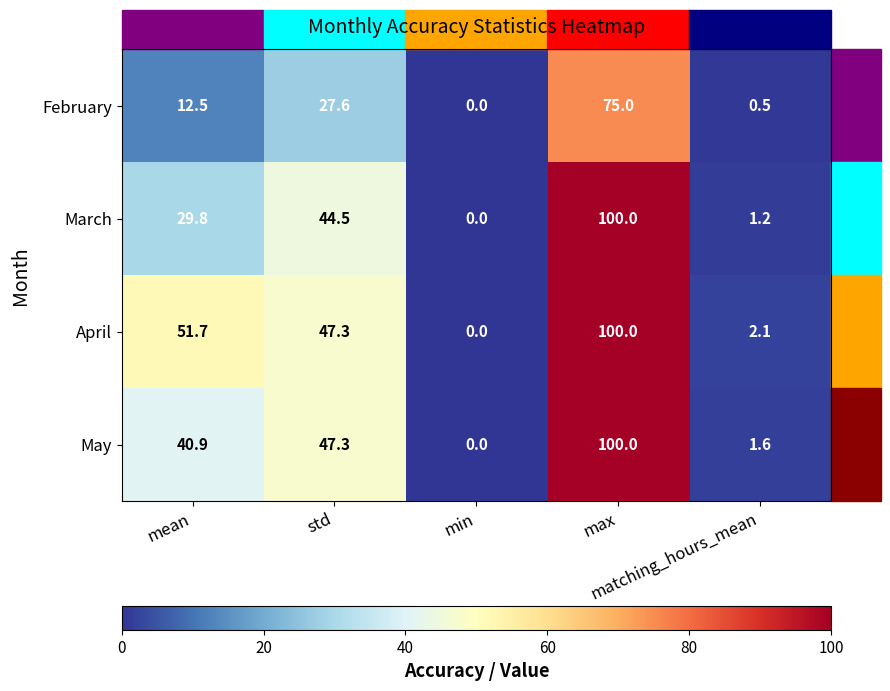

At how many categories does at least one series exceed 61?

1